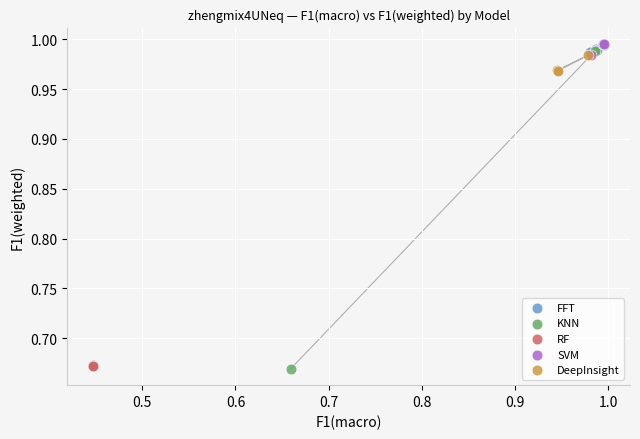

What are all the series names shown in the legend?

FFT, KNN, RF, SVM, DeepInsight